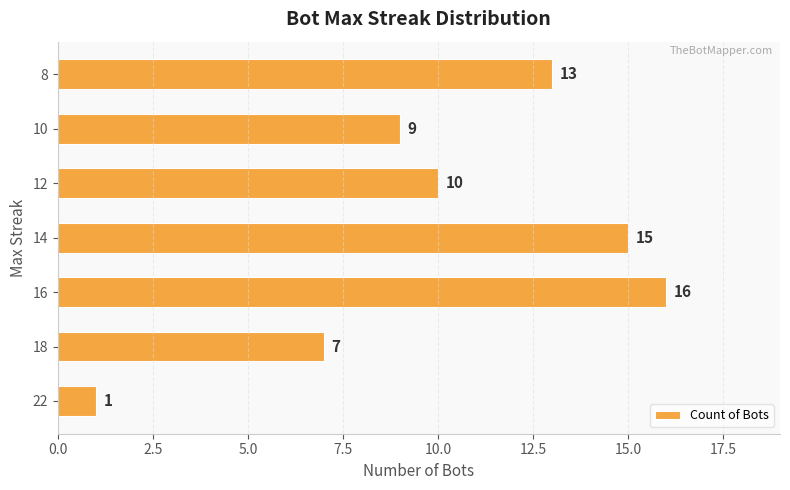

Reading bottom to top, list all the values displayed in this chart.

22=1	18=7	16=16	14=15	12=10	10=9	8=13